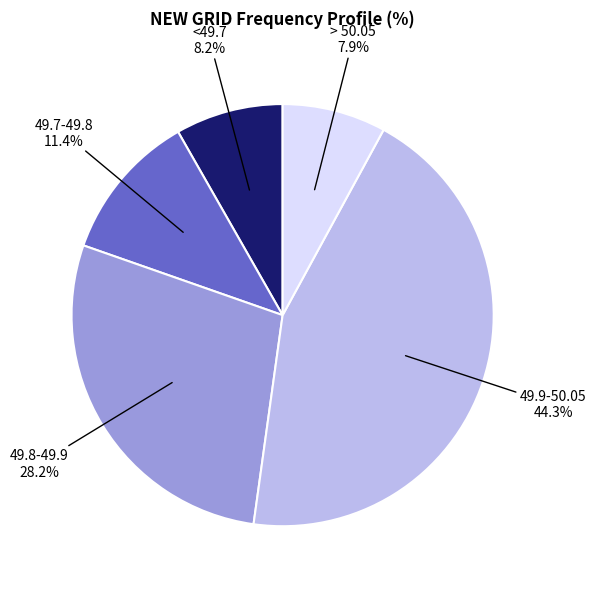

Is there a majority slice in this chart?

No